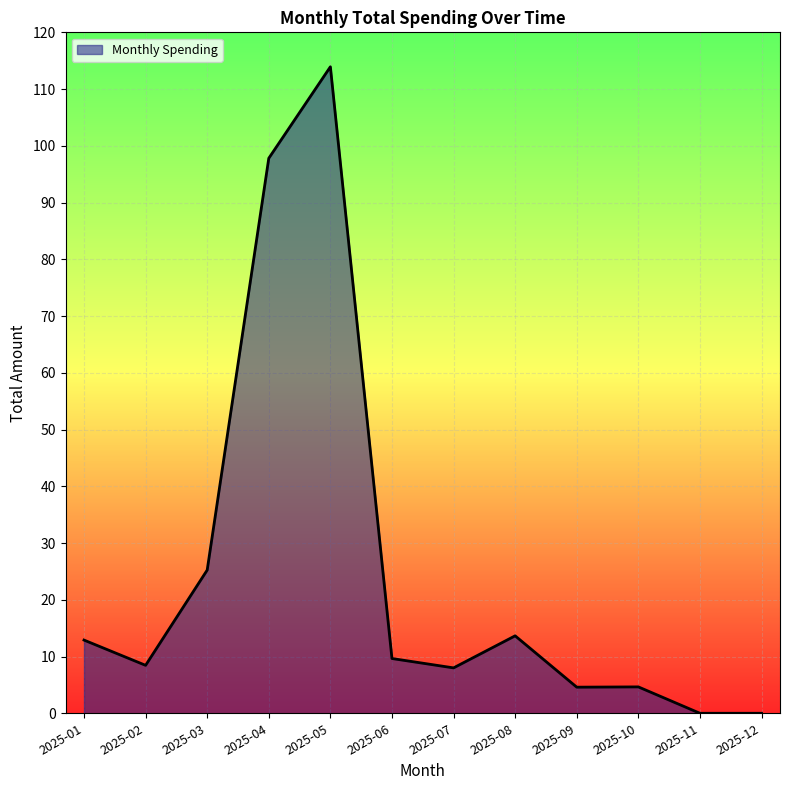

How many lines are shown in the chart?

1